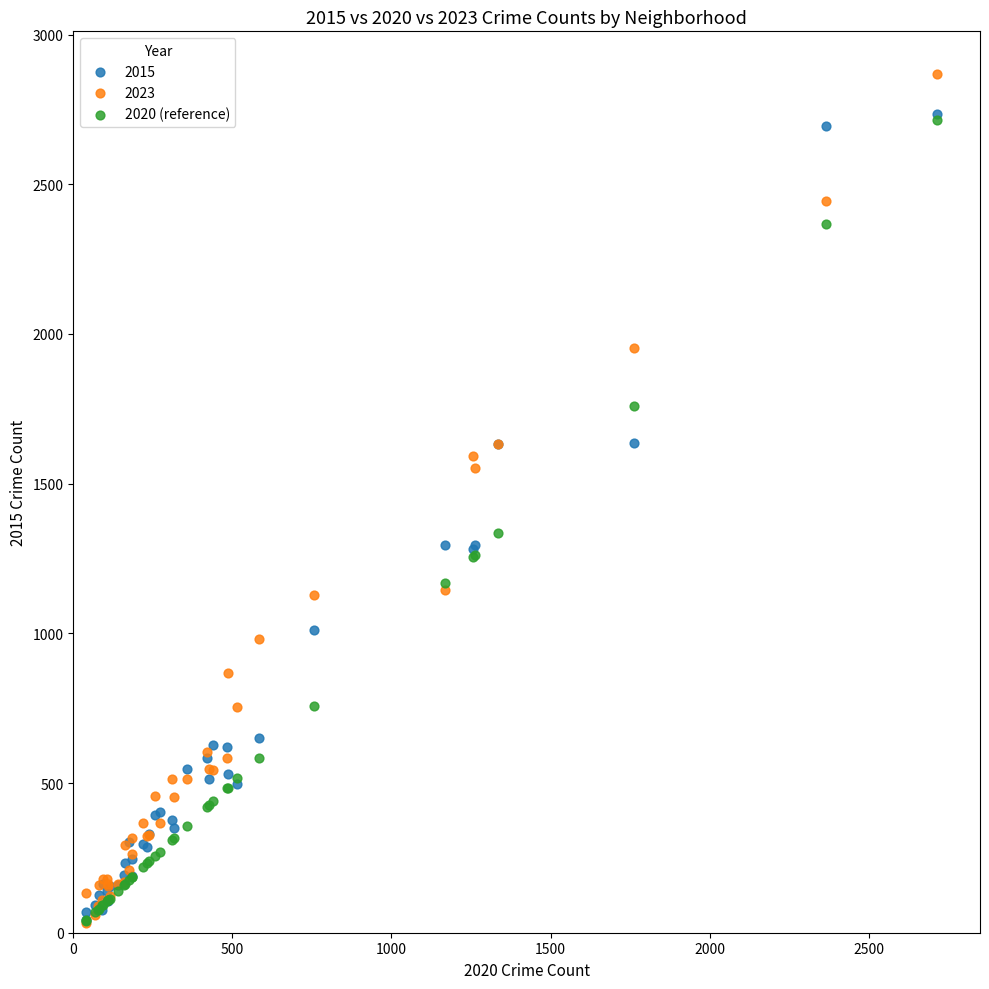

In the 2020 (reference) series, what Y value is closest to 1378?

1334